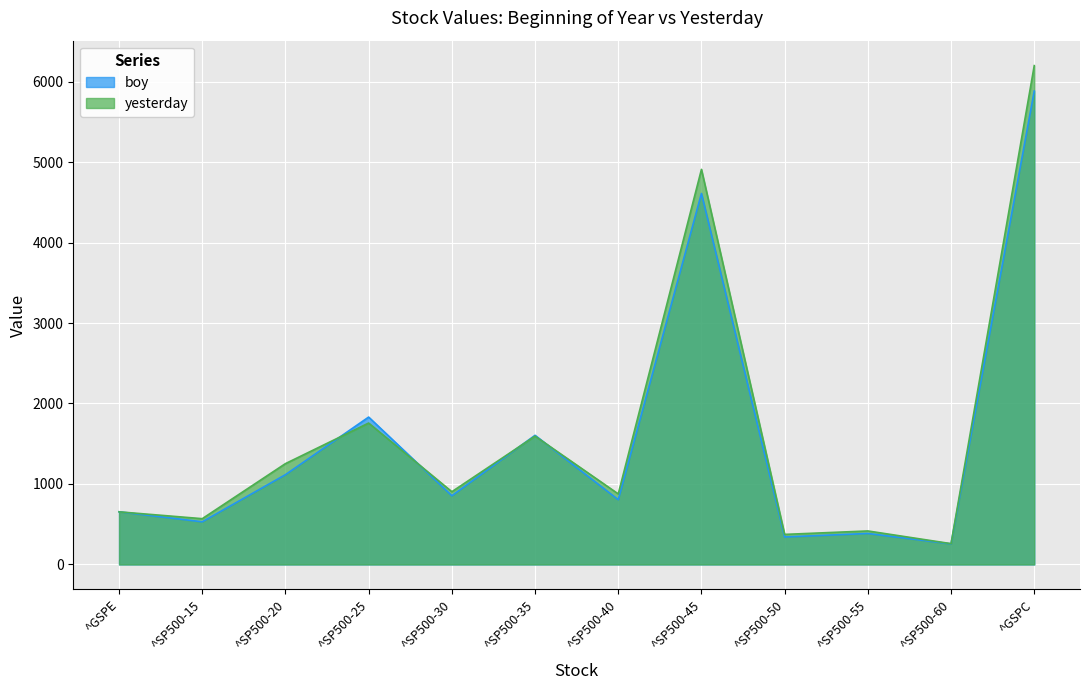

Reading left to right, extract all data points from this chart.

boy: ^GSPE=654.9	^SP500-15=529.8	^SP500-20=1115.7	^SP500-25=1831.2	^SP500-30=853.7	^SP500-35=1604.7	^SP500-40=804.5	^SP500-45=4609.5	^SP500-50=341.7	^SP500-55=385.0	^SP500-60=255.9	^GSPC=5881.6
yesterday: ^GSPE=653.9	^SP500-15=568.8	^SP500-20=1252.8	^SP500-25=1756.9	^SP500-30=903.9	^SP500-35=1594.4	^SP500-40=876.6	^SP500-45=4908.8	^SP500-50=373.5	^SP500-55=416.2	^SP500-60=258.6	^GSPC=6198.0